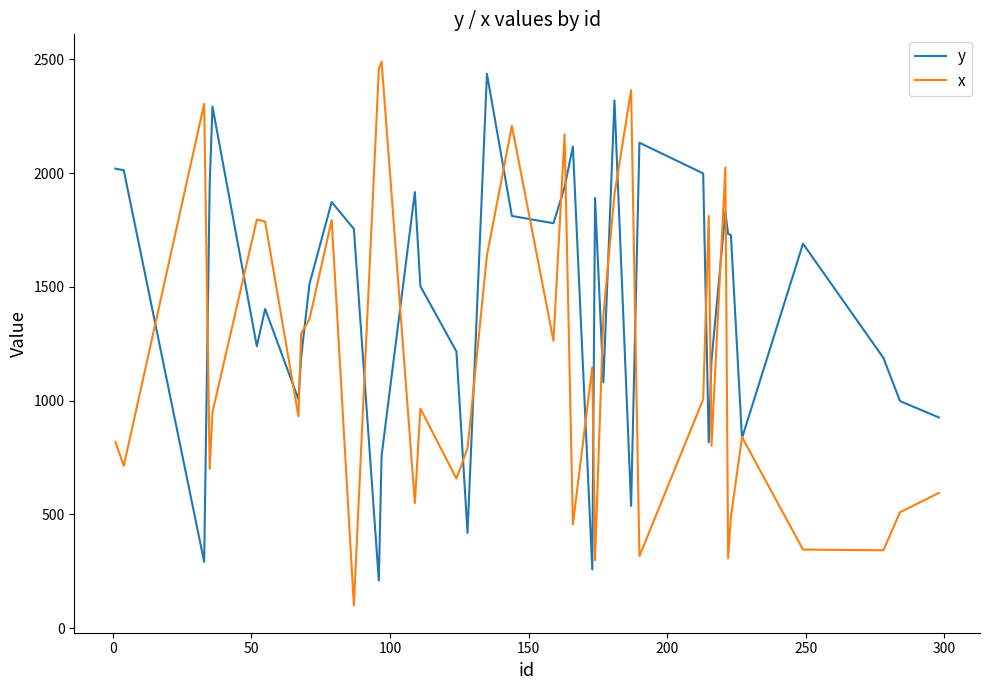

Rank the series by their average value, from highest to lowest.

y, x